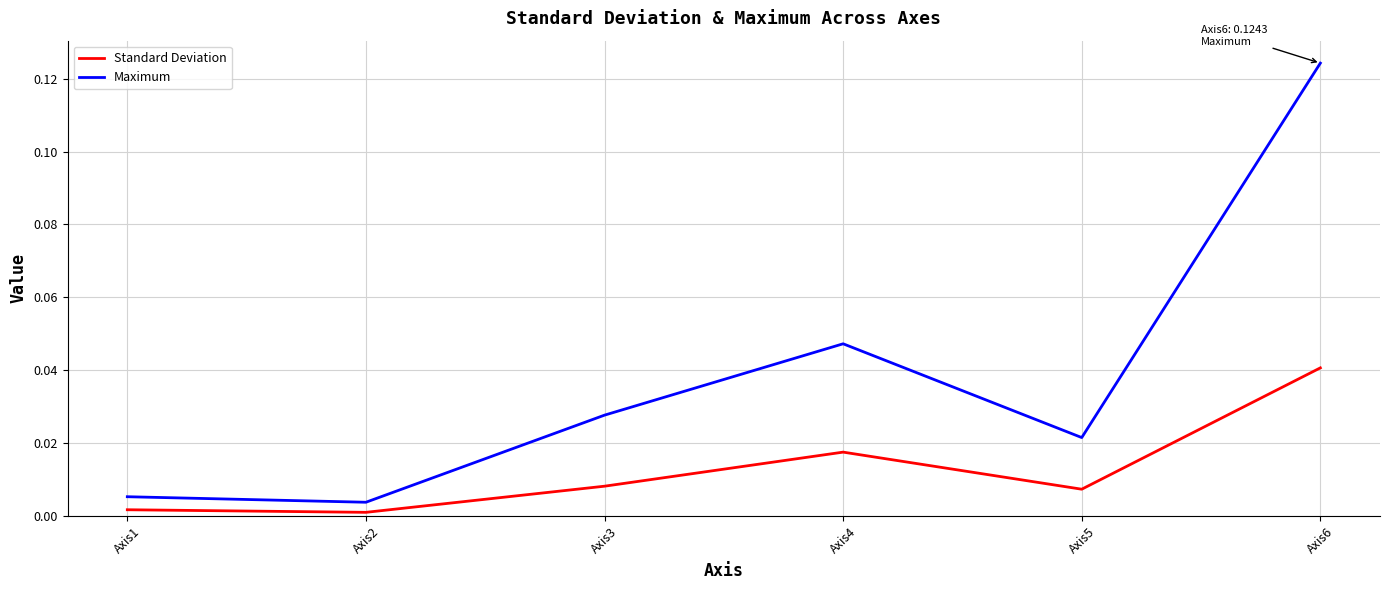

At which label does Standard Deviation reach its peak?

Axis6